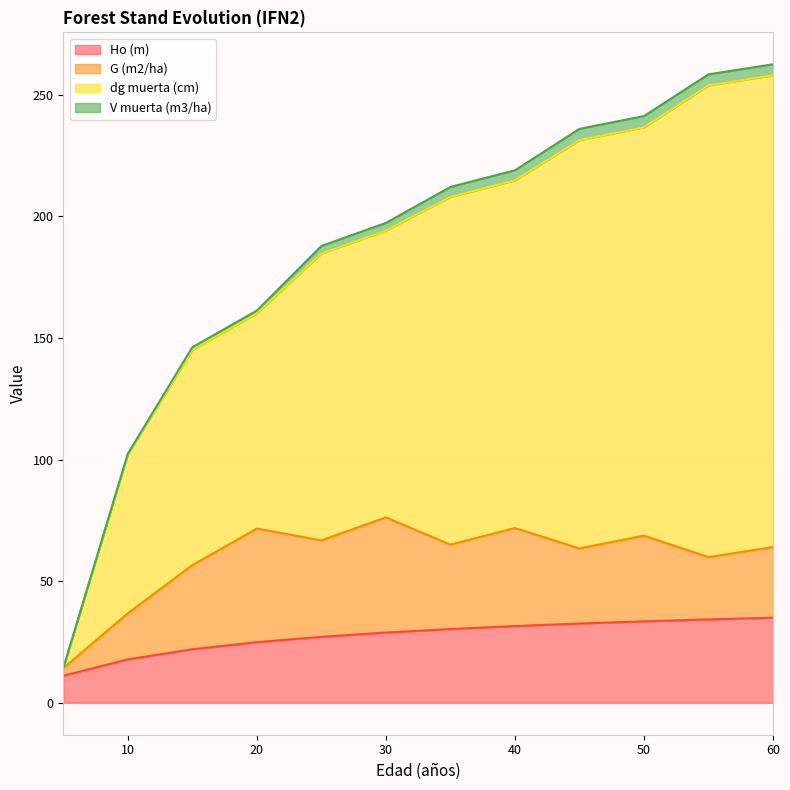

What is the minimum value for Ho (m)?

11.1